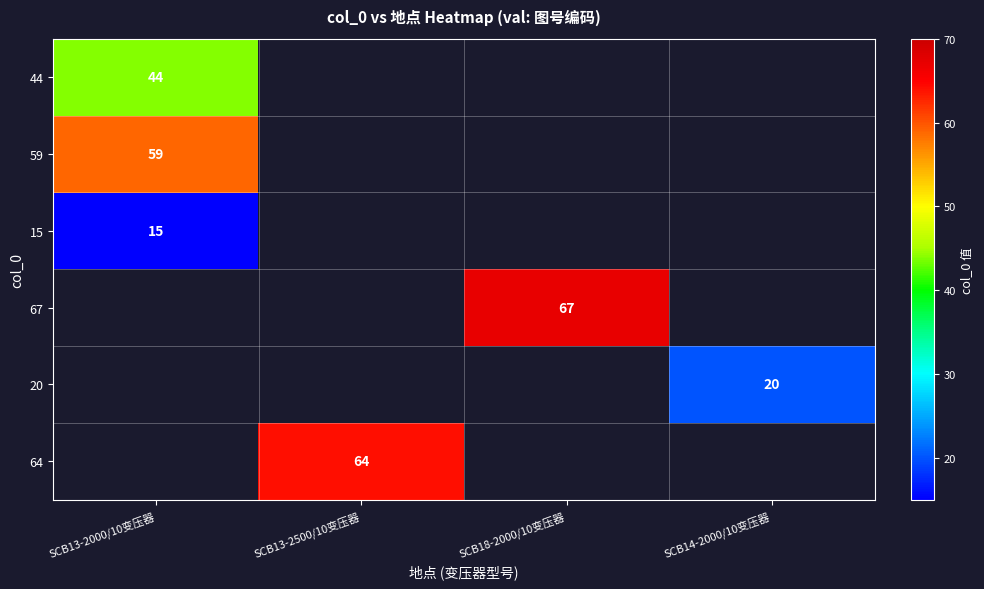

The 44 series shows 11 at SCB13-2000/10变压器. True or false?

False